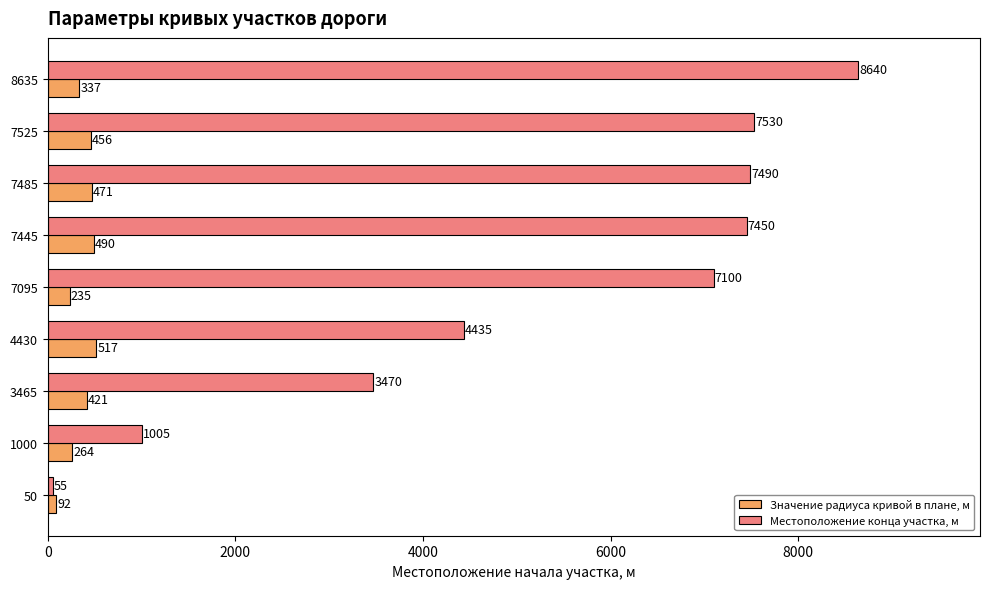

Is it true that Местоположение конца участка, м equals 257 at 1000?

False